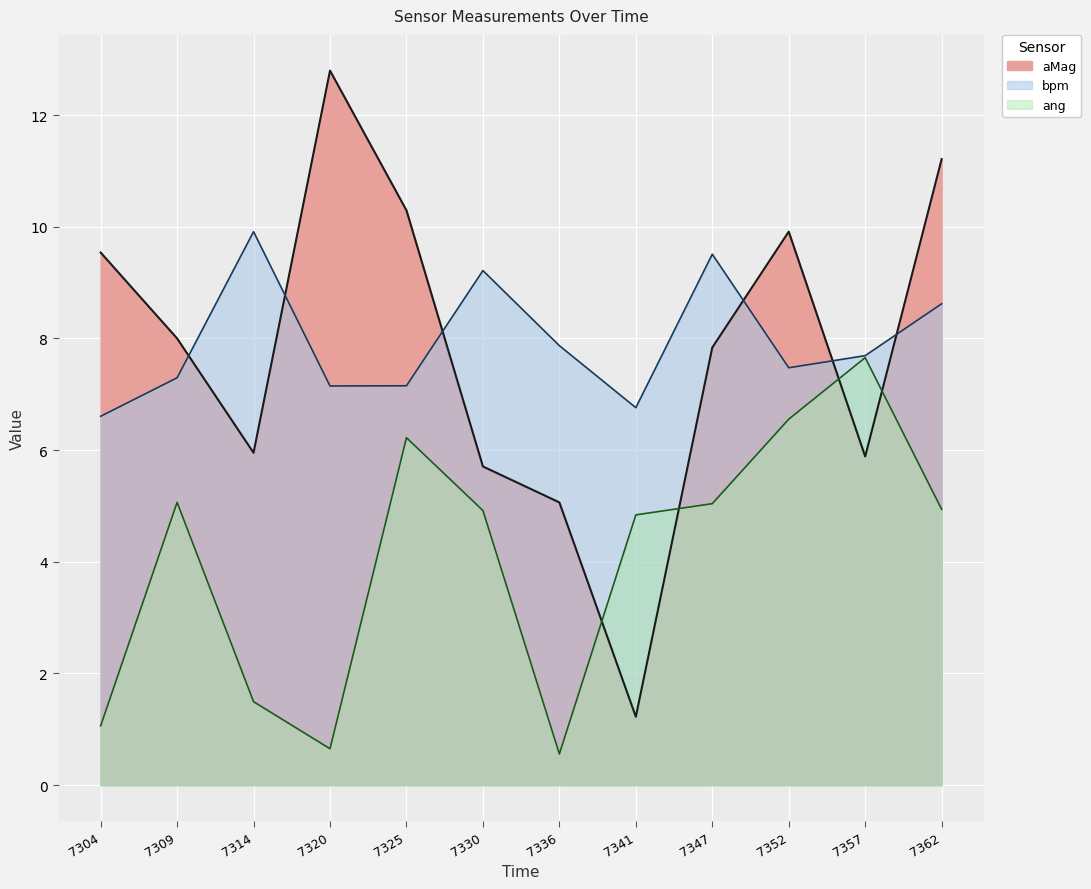

Where do aMag and bpm first cross each other?

7309 and 7314